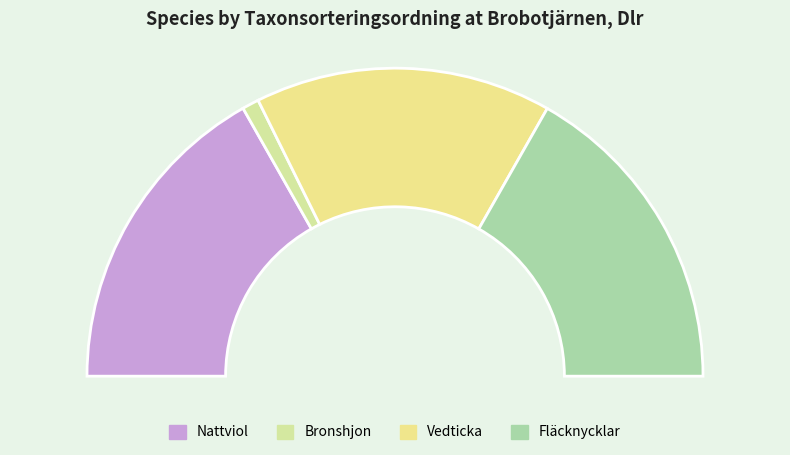

To the nearest percent, what is the difference between the Vedticka and Bronshjon slice percentages?

29%